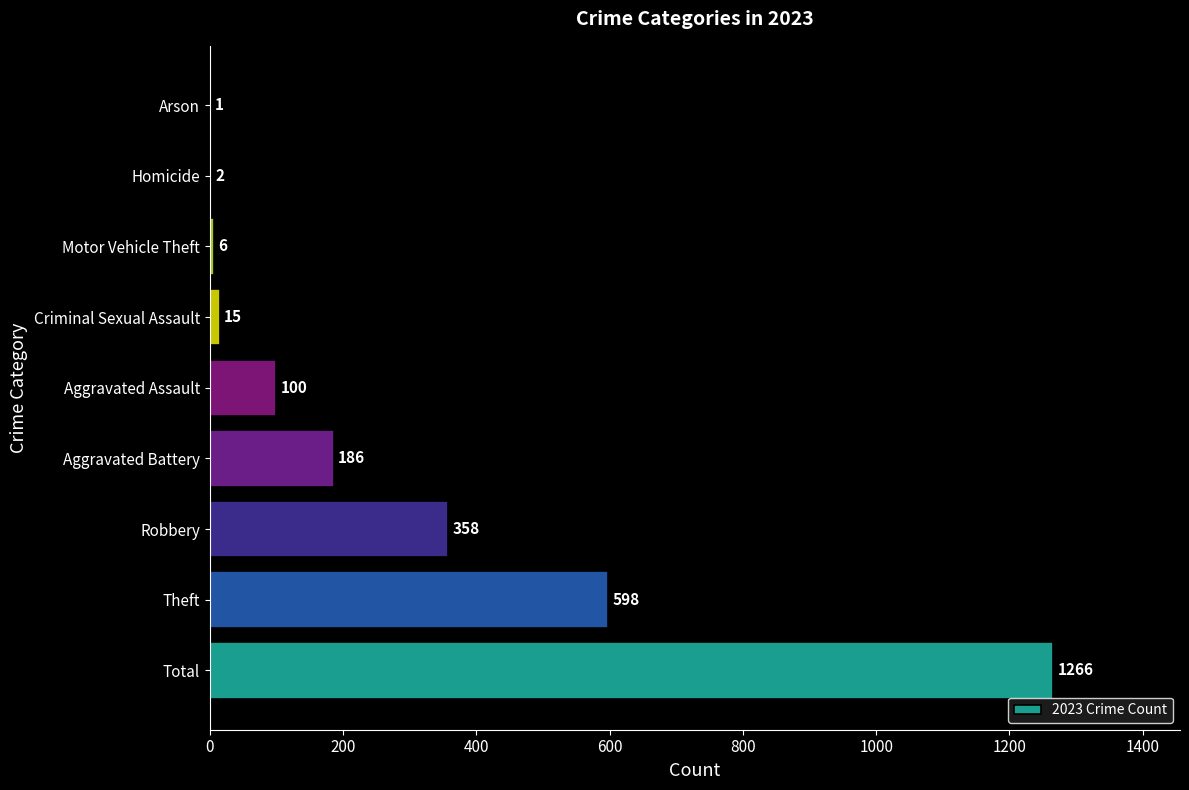

What is the sum of all values?

2532